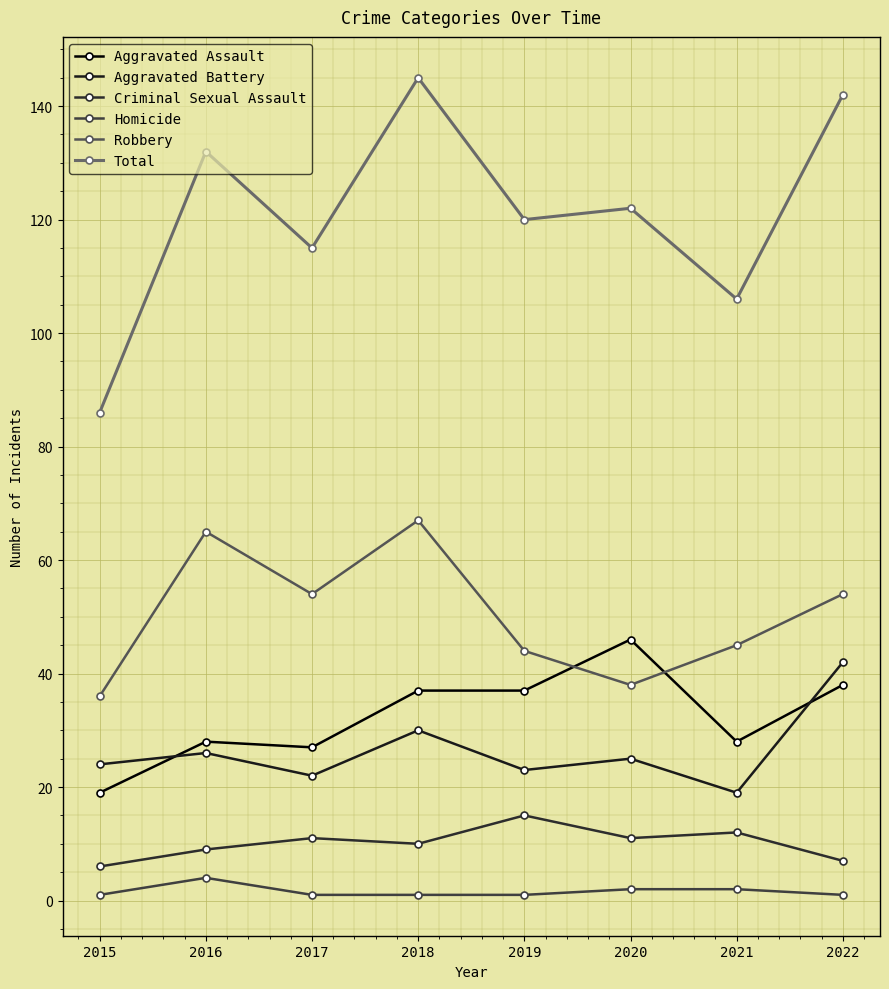

At which category does Aggravated Battery reach its first local peak?

2016